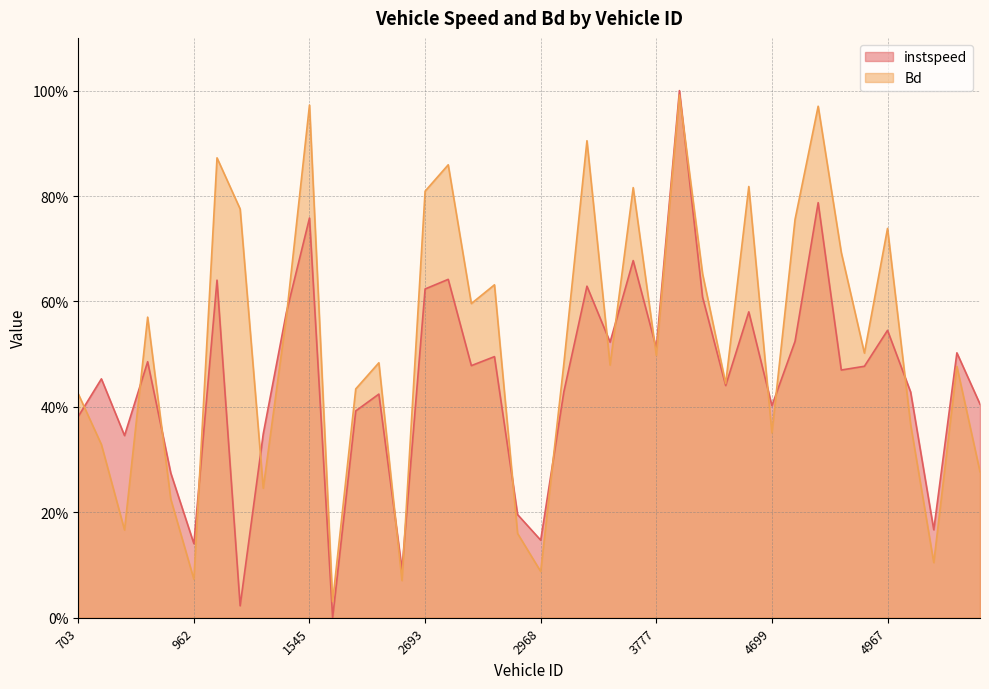

The value of instspeed at 970 is 0.0. True or false?

True